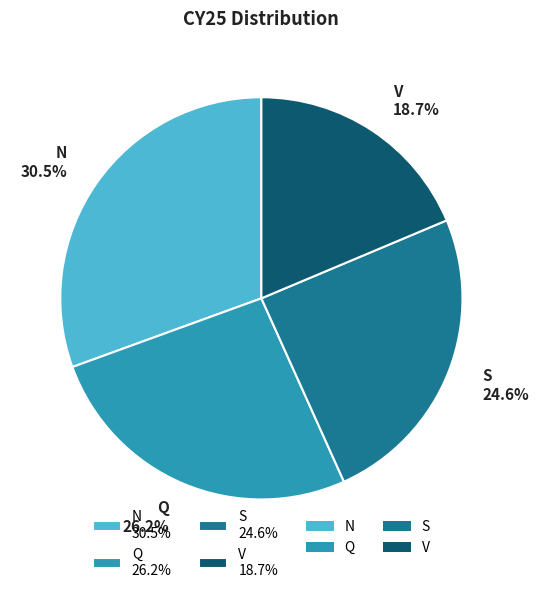

The V slice represents 24% of the pie. True or false?

False